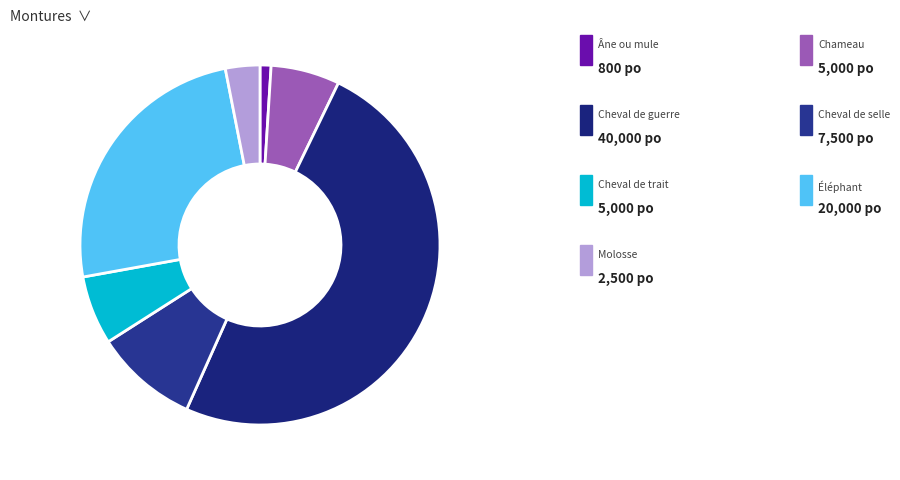

How many segments does this pie chart have?

7